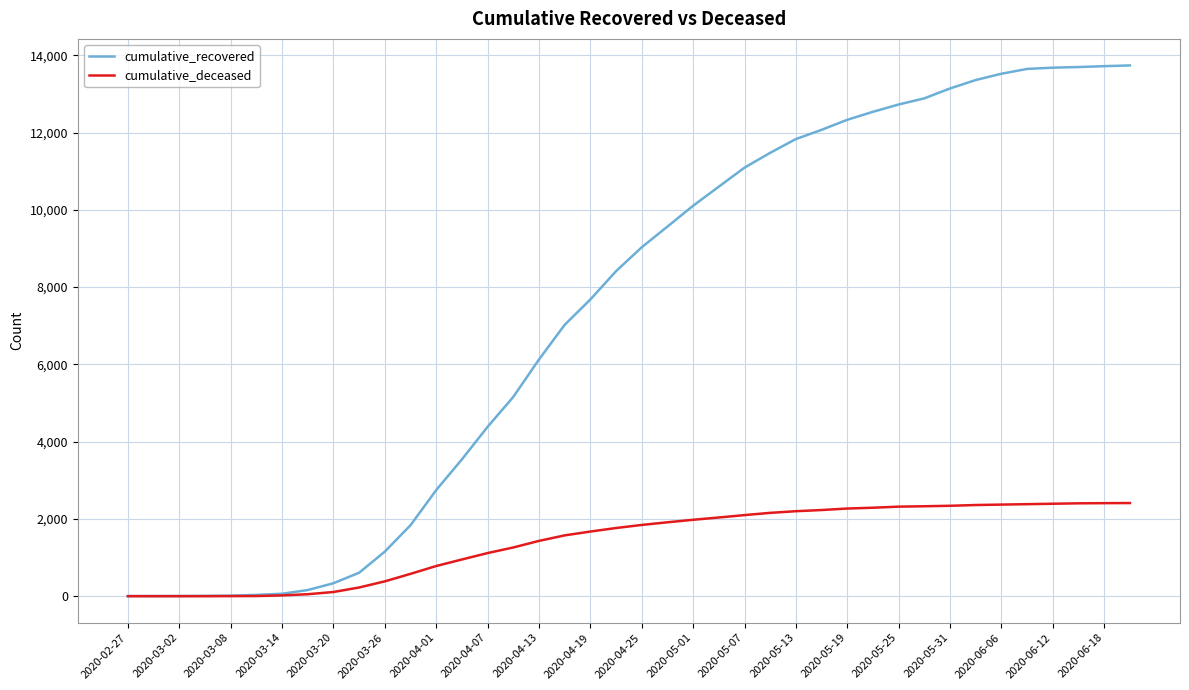

Rank the series by their average value, from highest to lowest.

cumulative_recovered, cumulative_deceased